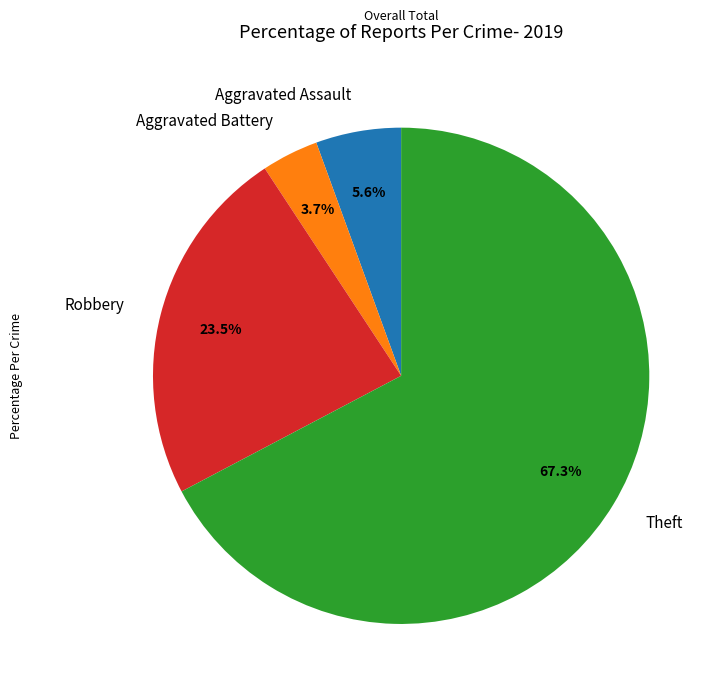

Which slice is the largest?

Theft